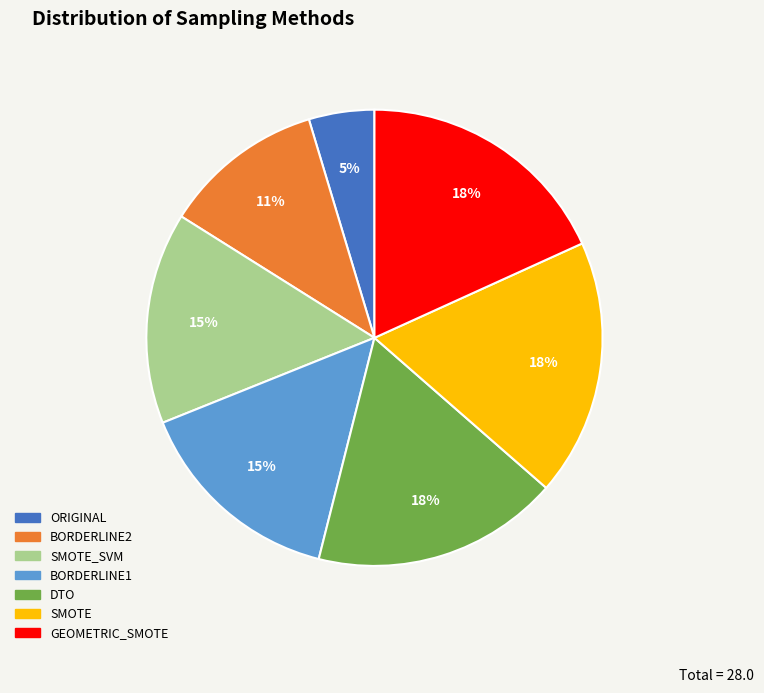

To the nearest percent, what is the combined percentage of ORIGINAL and BORDERLINE1?

20%